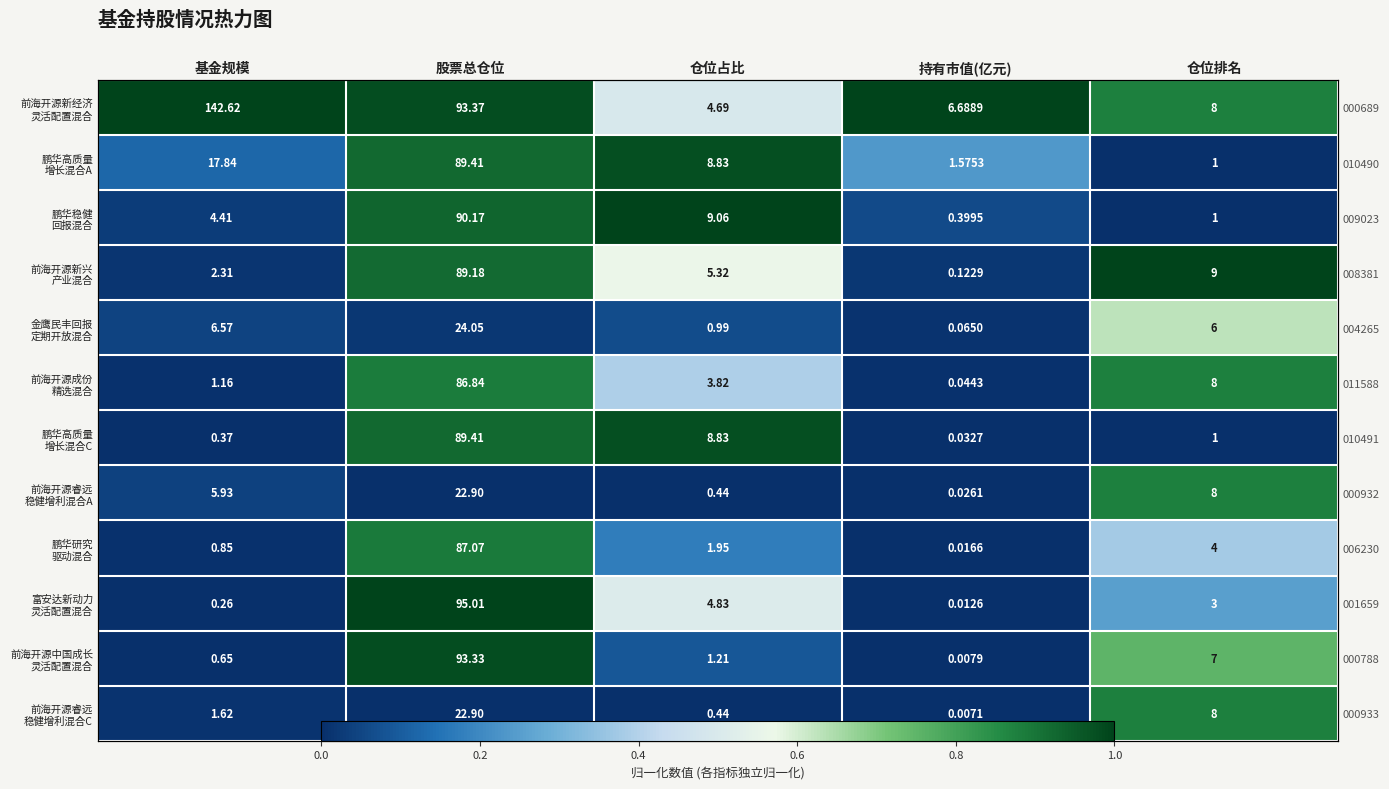

Read the 前海开源新兴 产业混合 value at 仓位排名.

1.0